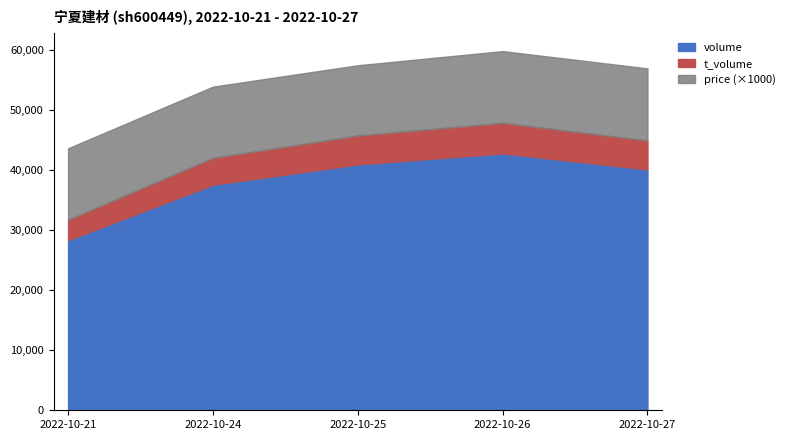

What are all the series names shown in the legend?

volume, t_volume, price (×1000)